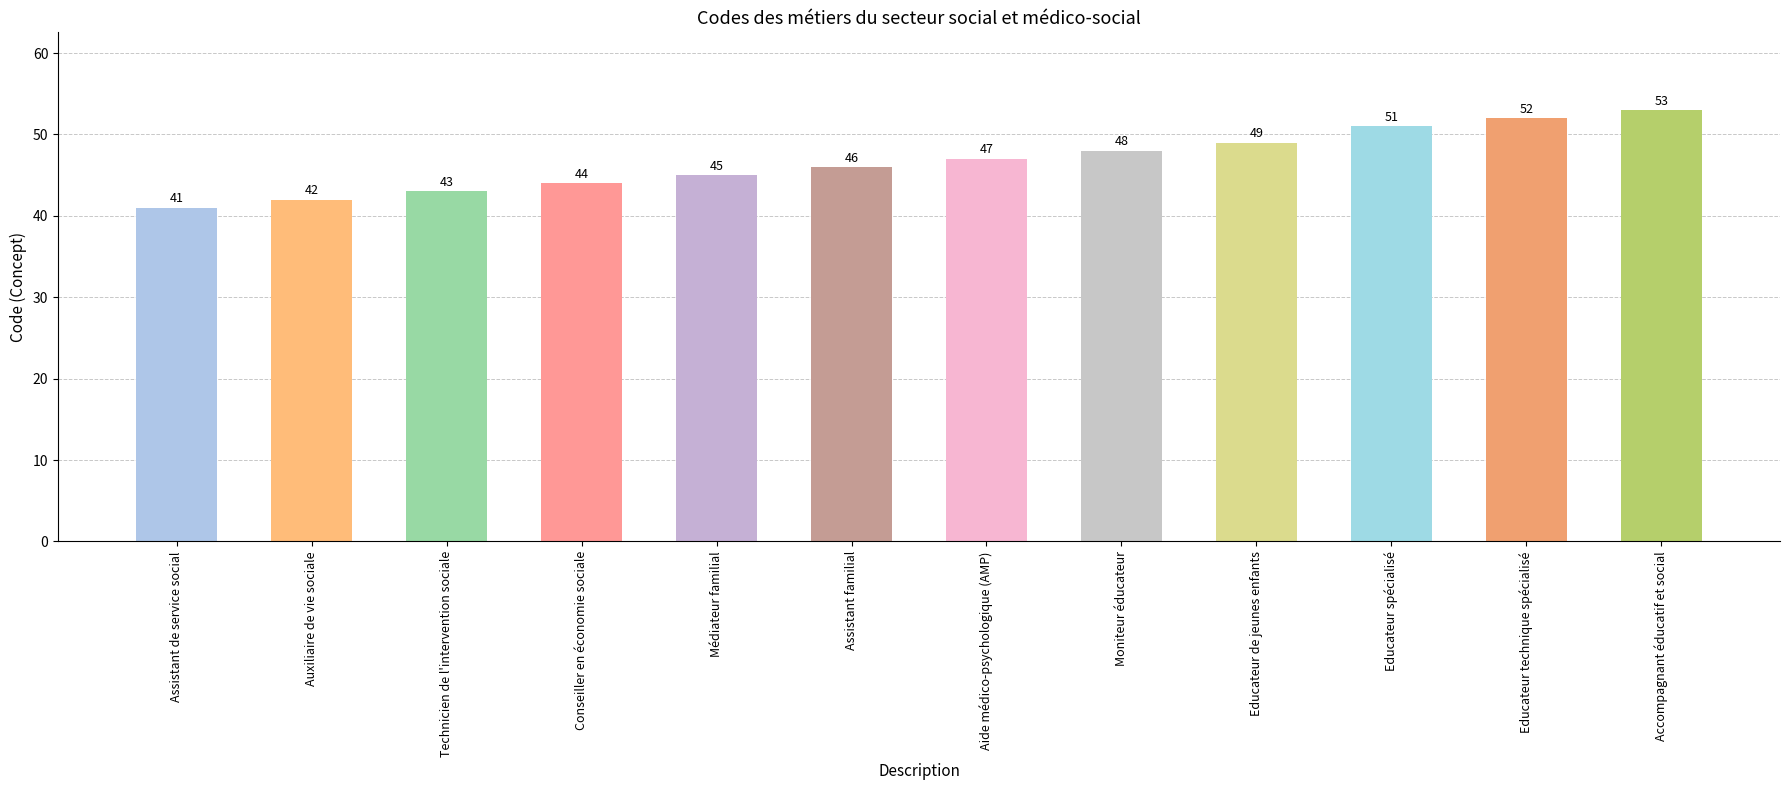

Between Assistant familial and Aide médico-psychologique (AMP), which is larger?

Aide médico-psychologique (AMP)